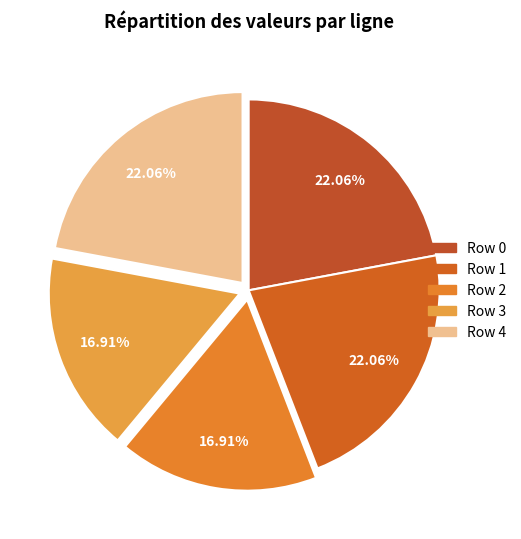

What percentage is the Row 1 slice, to the nearest percent?

22%